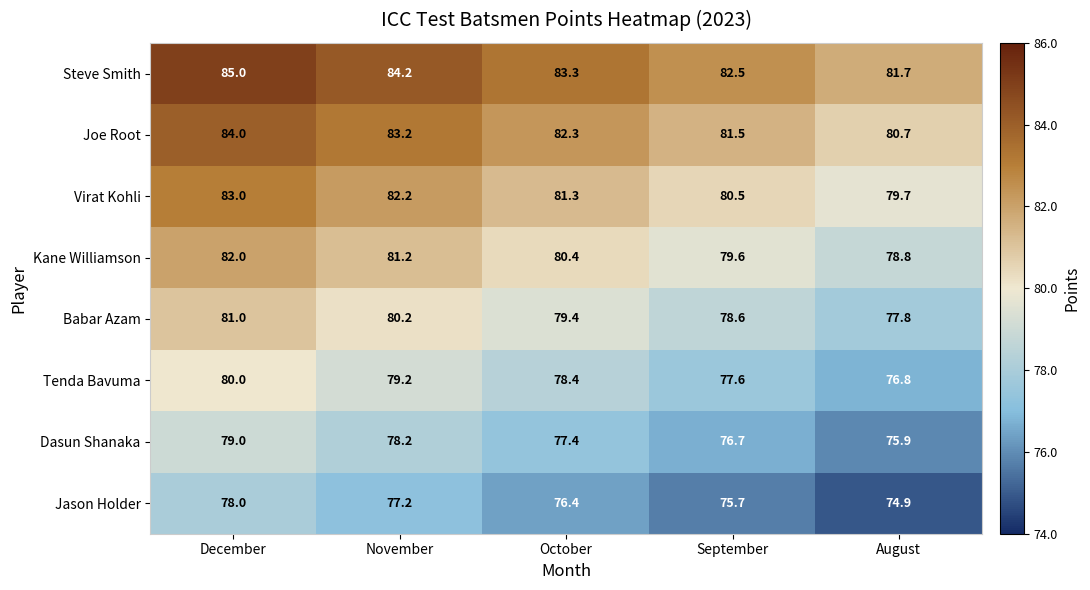

What is the average value of the Jason Holder series?

76.4